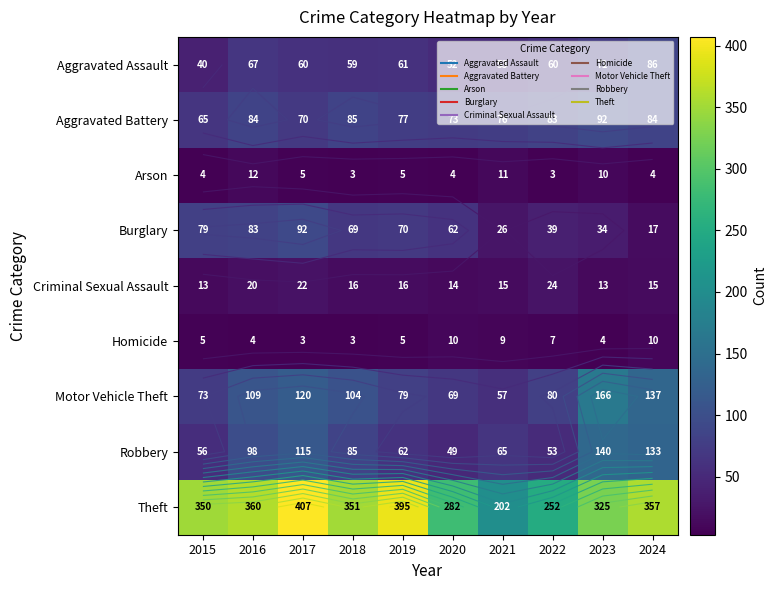

The Arson series shows 2 at 2019. True or false?

False